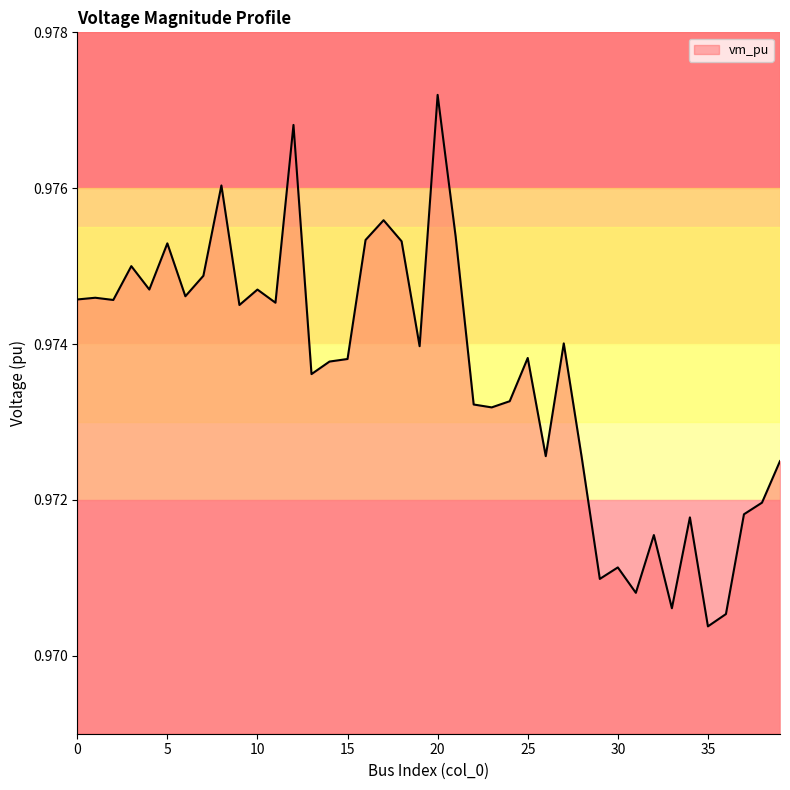

How many points are higher than both their immediate neighbors (excluding endpoints)?

13